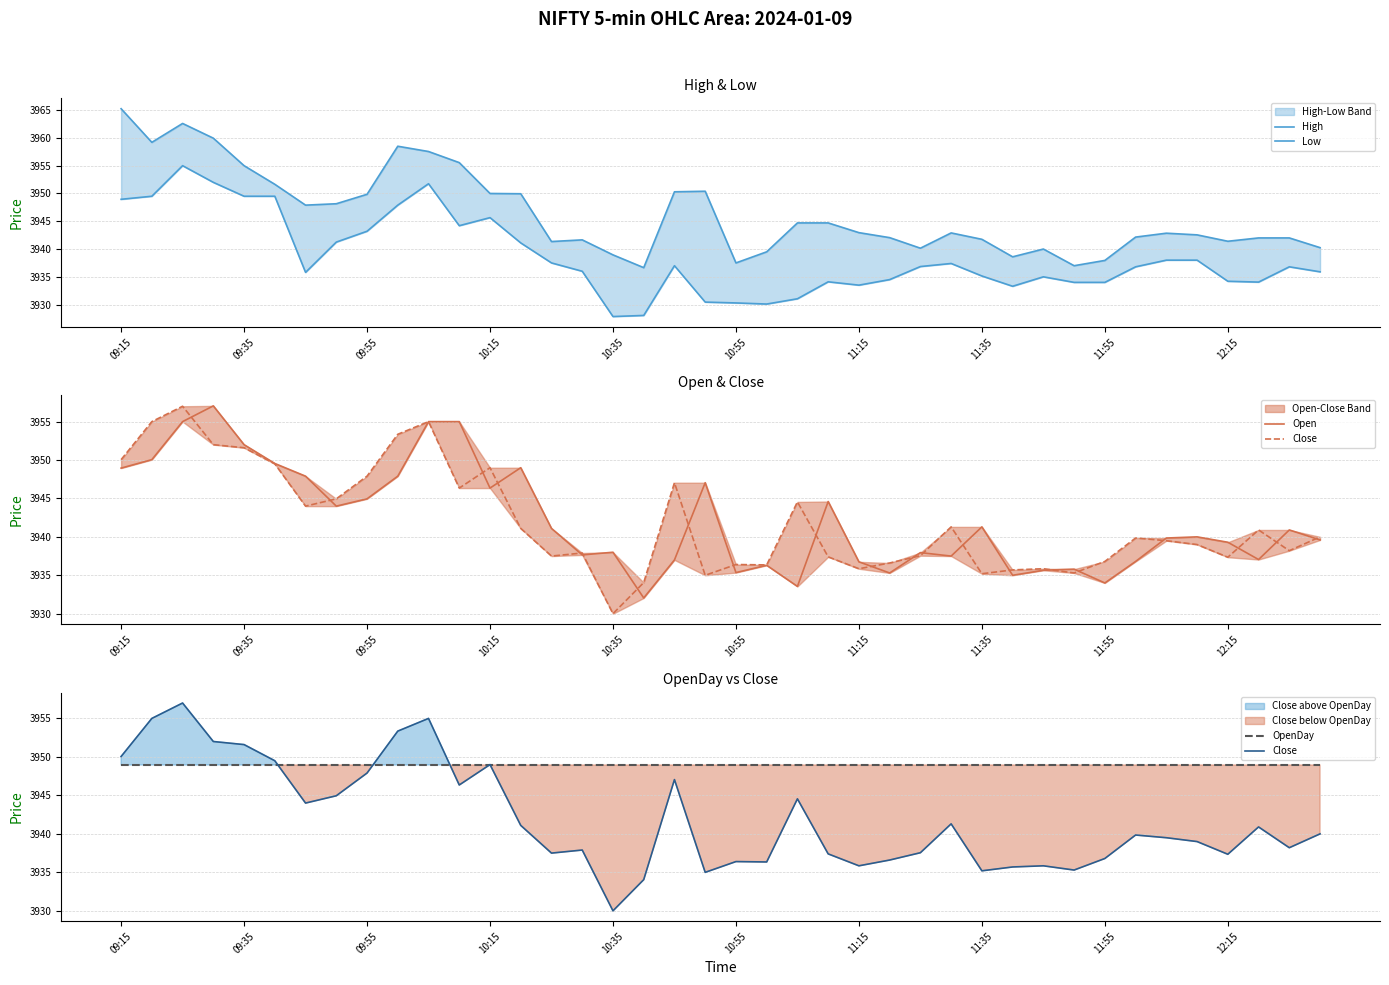

True or false: Close and OpenDay intersect in this chart.

True